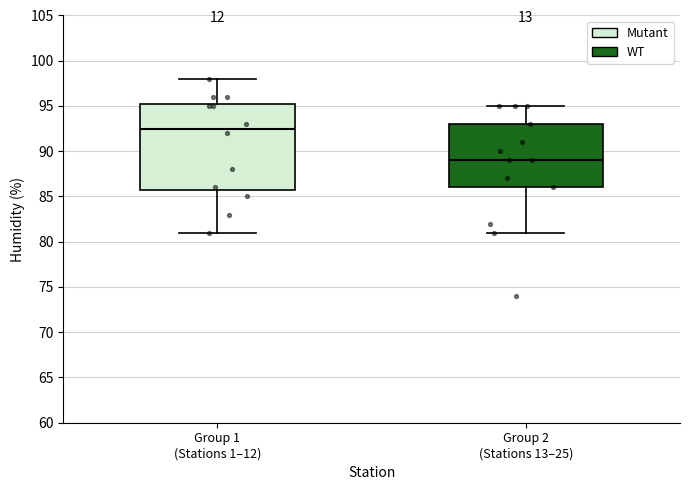

Comparing the boxes themselves (not the whiskers), which one is the tallest?

Group 1 (Stations 1–12)